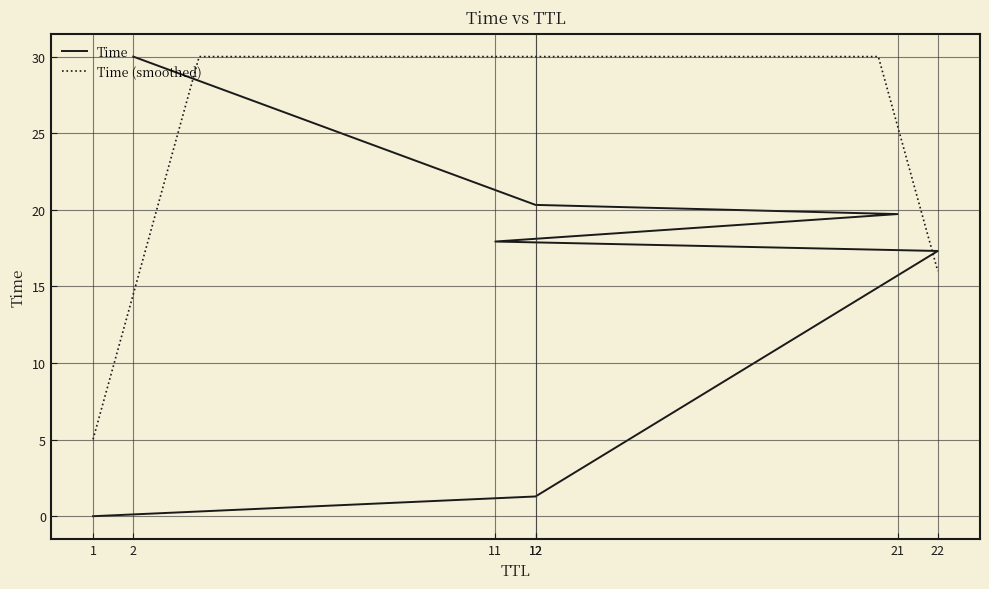

Count the number of values greater than 17.

5